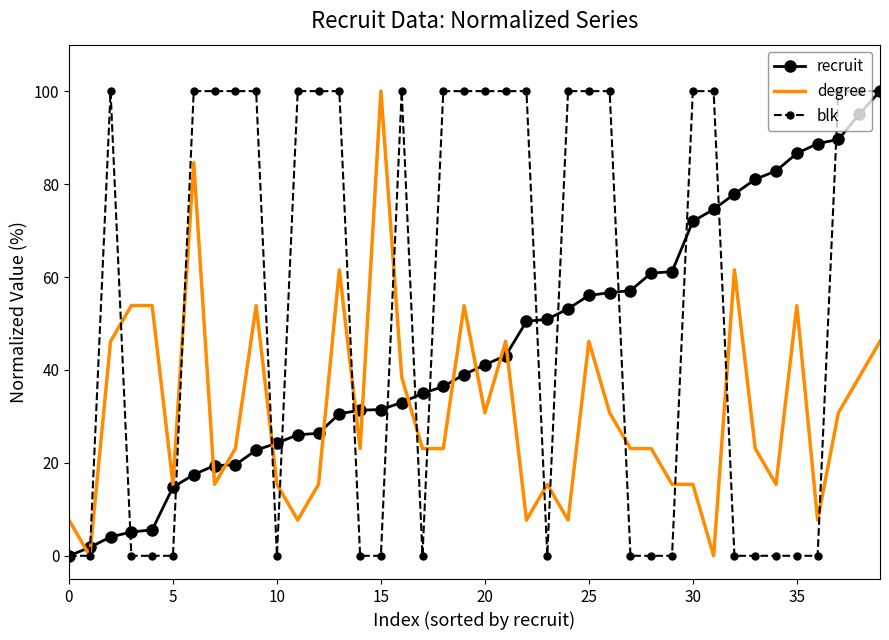

At how many categories does at least one series exceed 77?

28